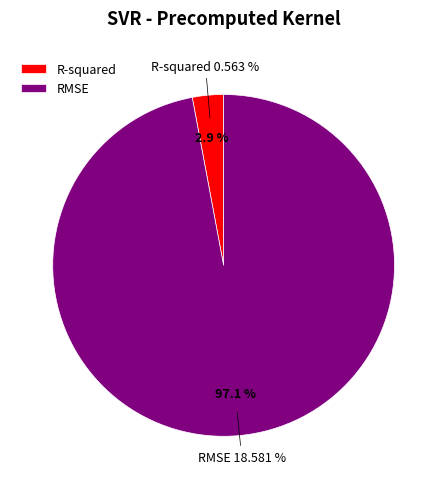

Count the number of slices in the pie.

2